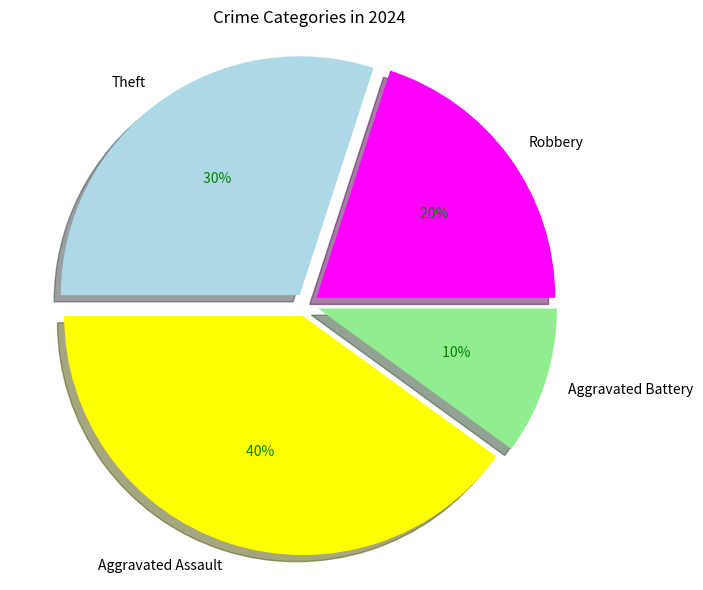

Between Aggravated Battery and Aggravated Assault, which is larger?

Aggravated Assault